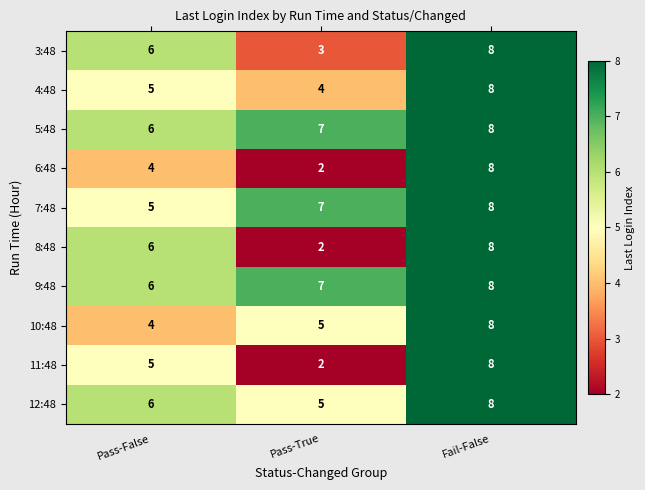

How many 10:48 values are between 4 and 8?

3